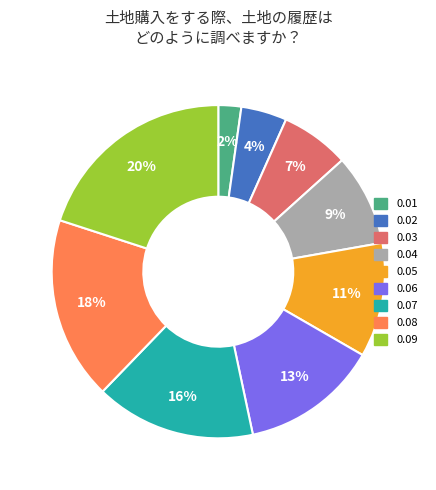

To the nearest percent, what is the combined percentage of 0.03 and 0.05?

18%